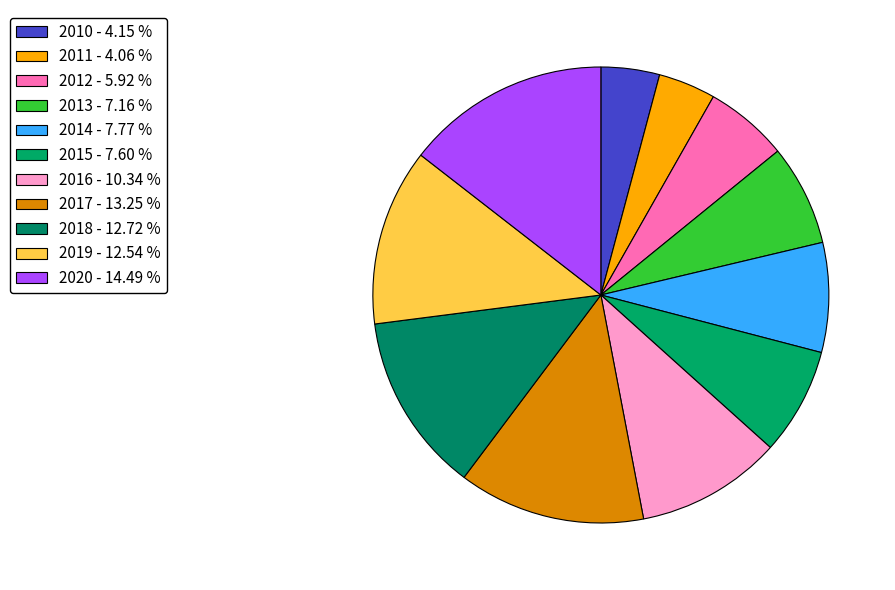

Which category has the biggest portion of the pie?

2020